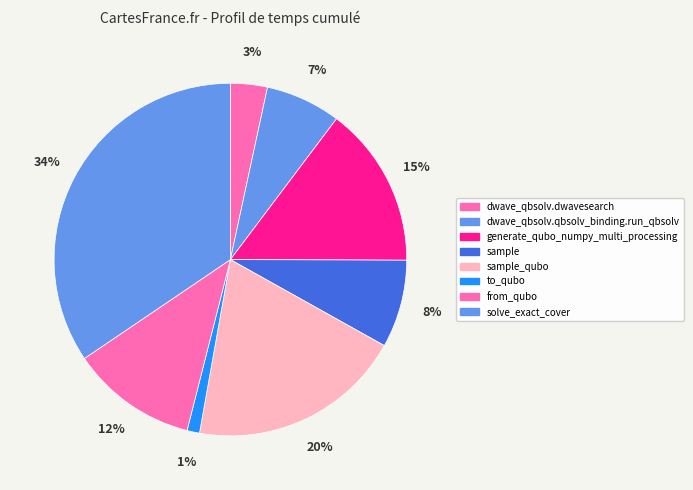

The dwave_qbsolv.qbsolv_binding.run_qbsolv slice represents 7% of the pie. True or false?

True